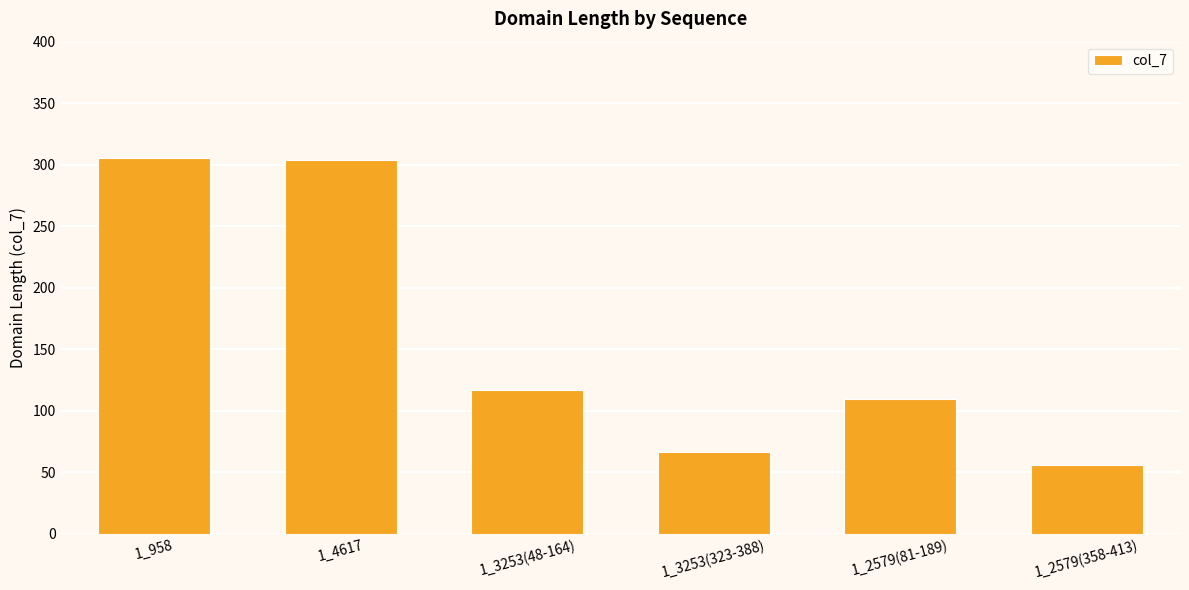

What is the sum of the values at 1_4617 and 1_2579(358-413)?

360